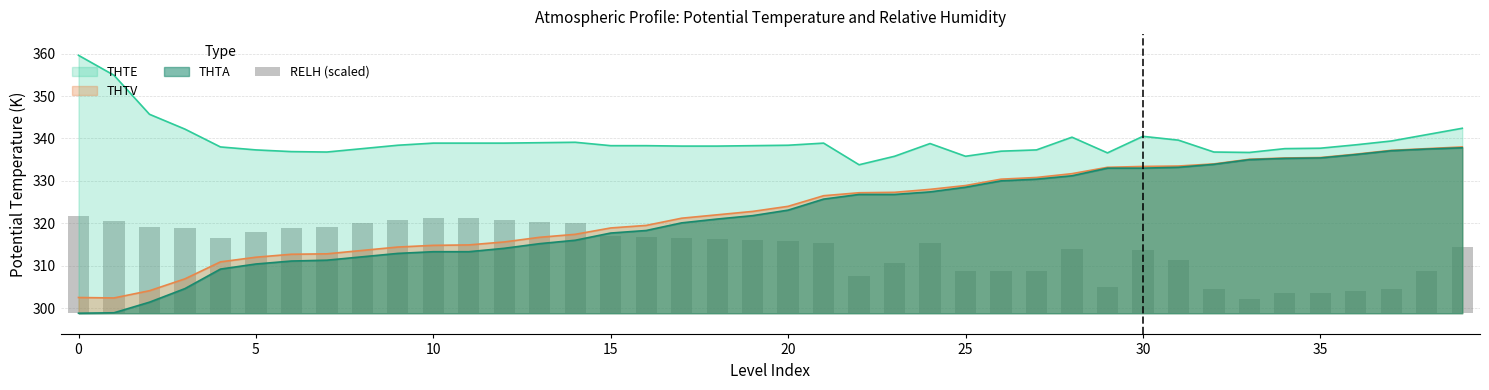

At which label is the value closest to 13?

31